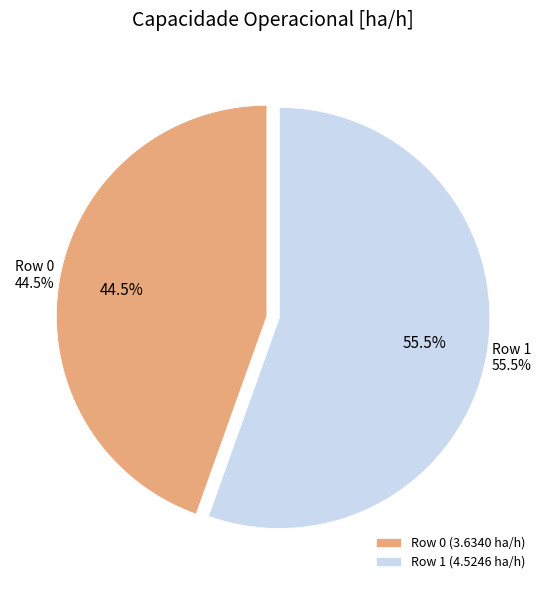

Does Row 0 account for over 50% of the chart?

No